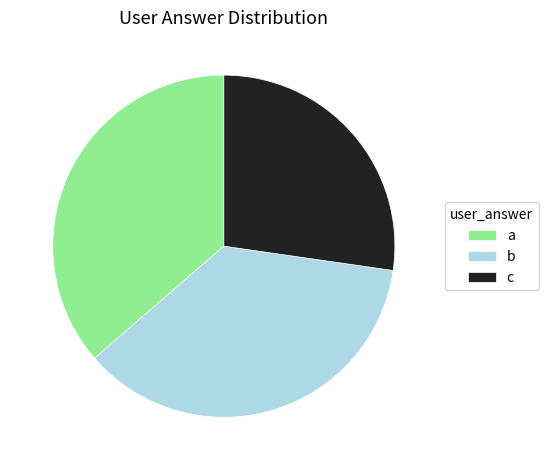

True or false: b accounts for 49% of the total.

False